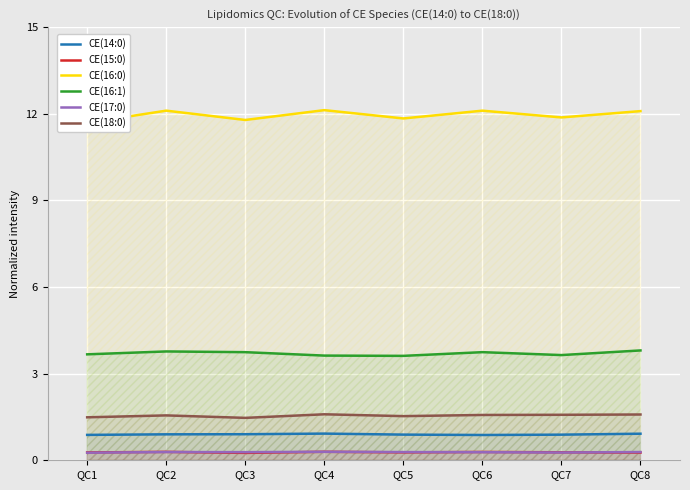

What is the value of the CE(15:0) point at the 3rd from the left?

0.3